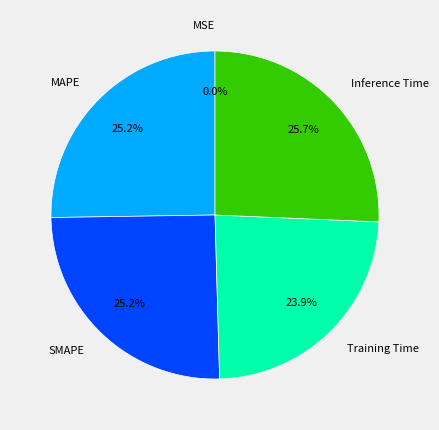

What percentage is NOT represented by Inference Time?

74.3%